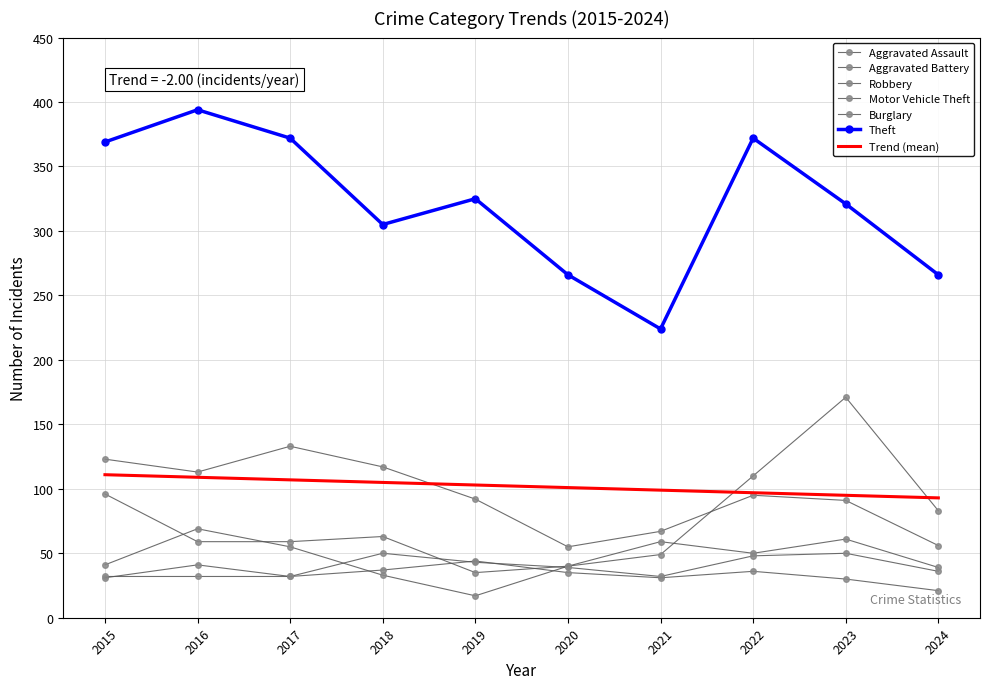

At which category is the sum across all series the highest?

2023